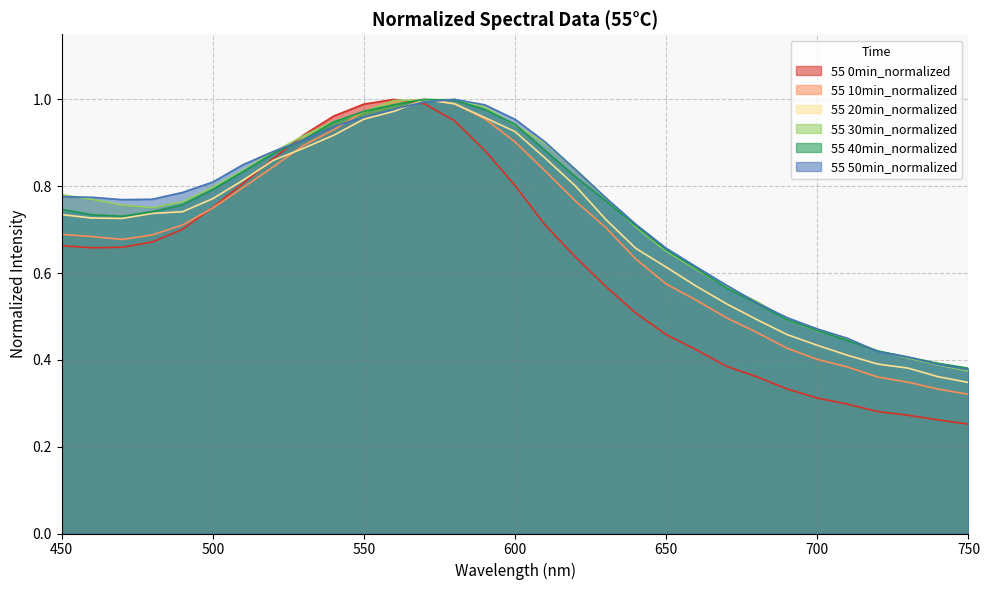

True or false: 55 20min_normalized has a value of 0.4 at 720.

True